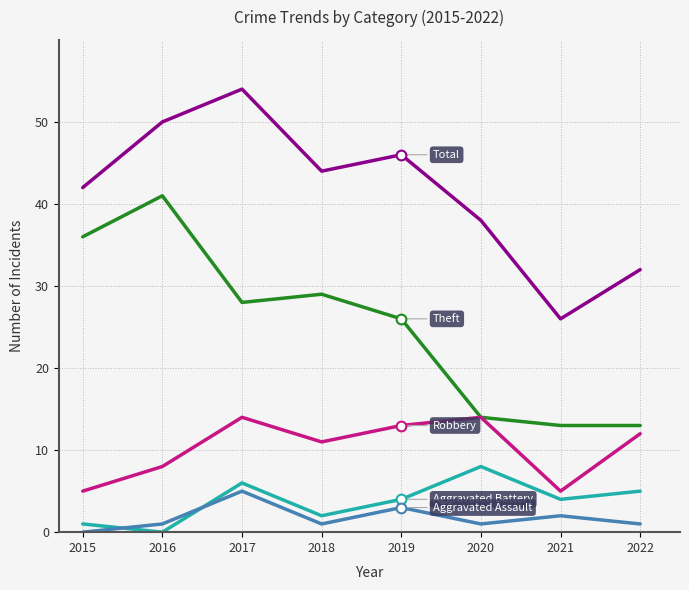

At which category is the sum across all series the highest?

2017